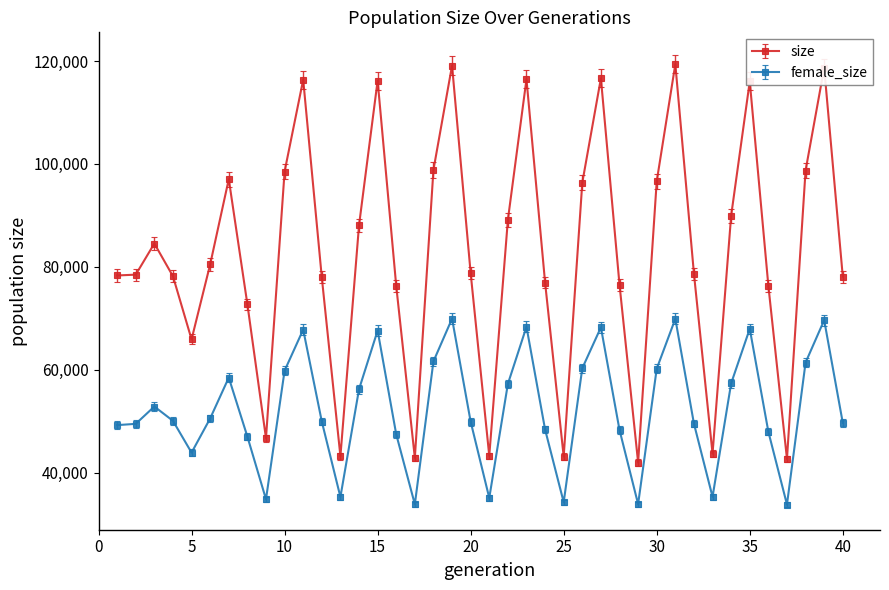

Does the chart display data point markers on the line(s)?

Yes